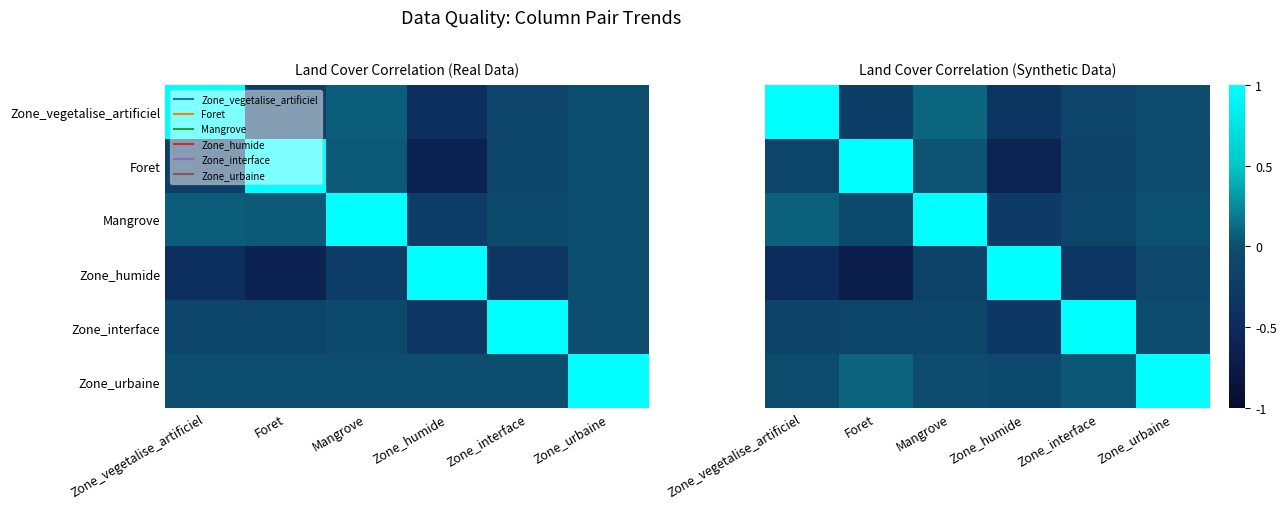

What is the difference between the maximum and minimum values in the Zone_humide series?

1.7